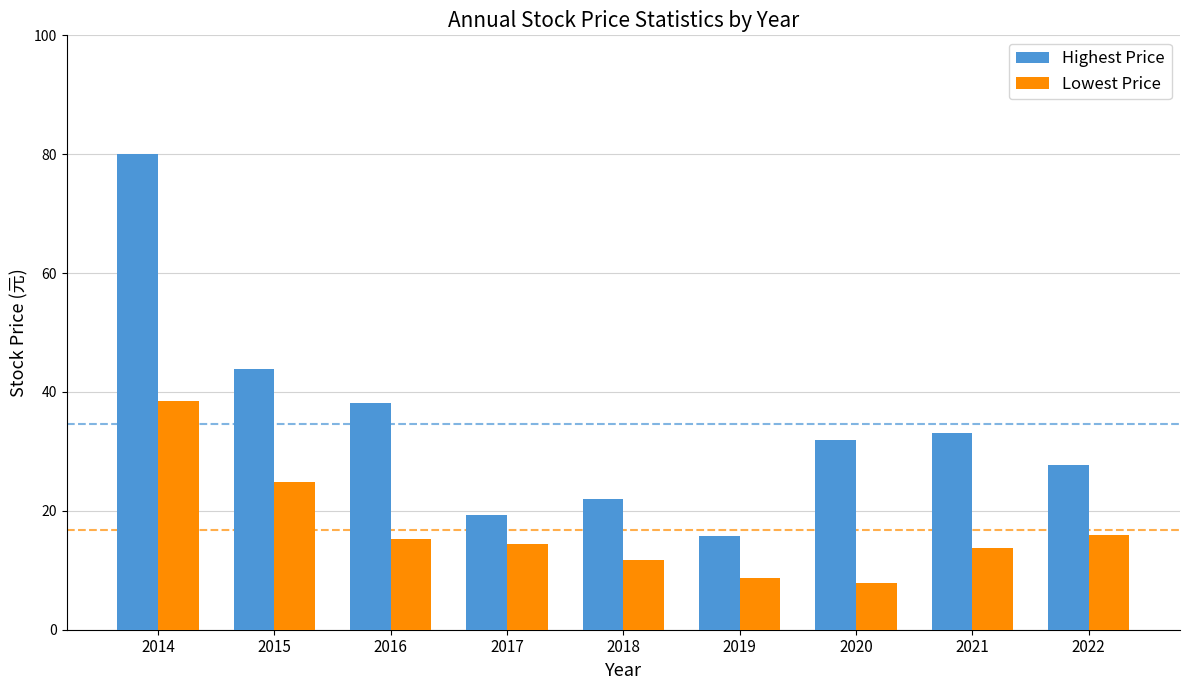

Rank the series at 2022 from lowest to highest value.

Lowest Price, Highest Price